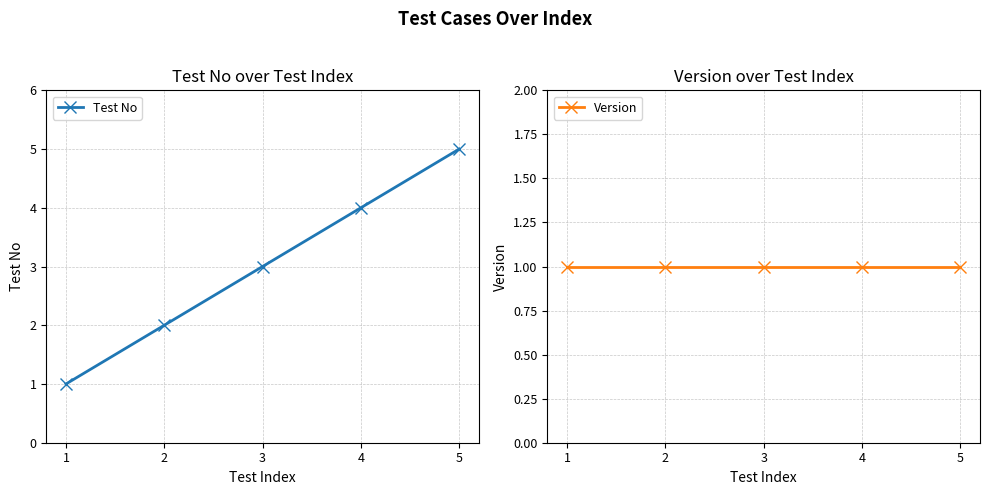

Which label corresponds to the largest value in the chart?

5